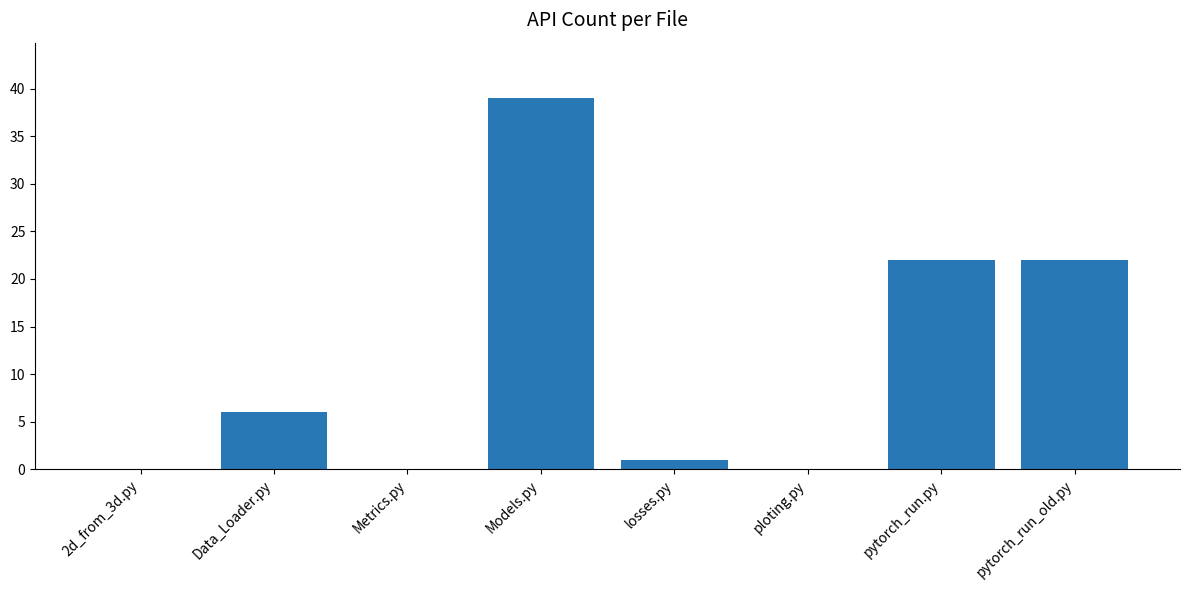

What is the sum of the values at ploting.py and Data_Loader.py?

6